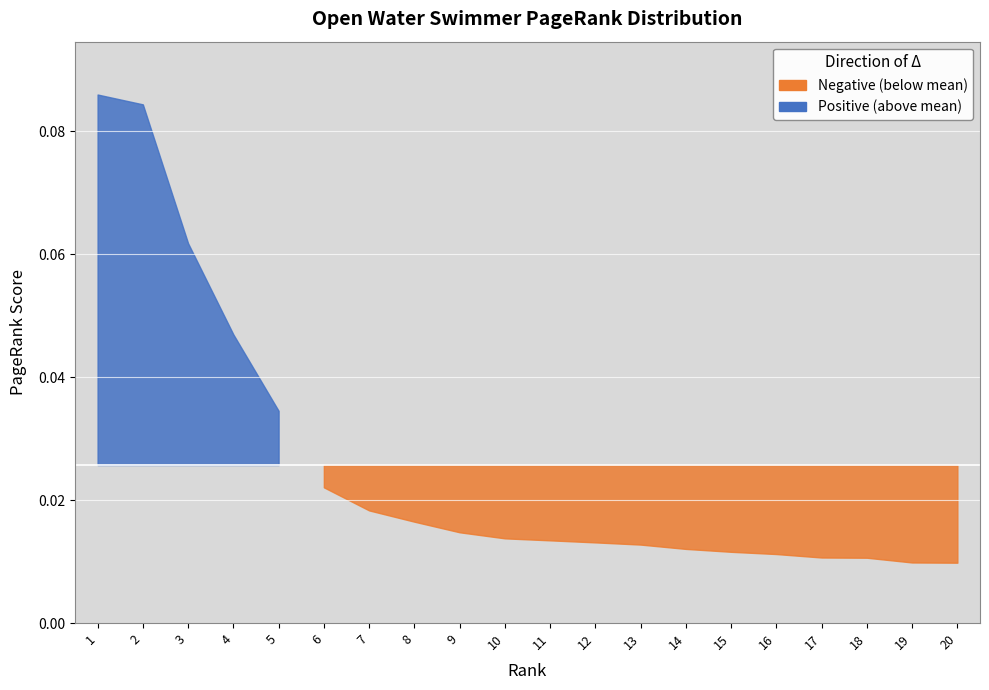

What is the maximum value shown in the chart?

0.1